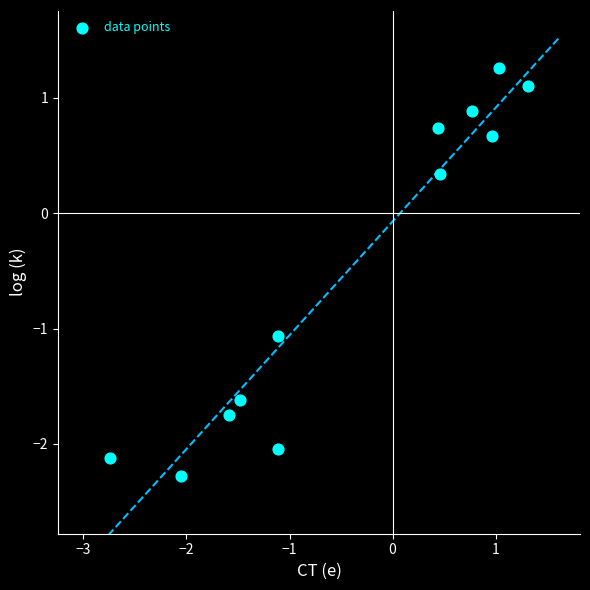

What Y value in the scatter plot is closest to 0?

0.3